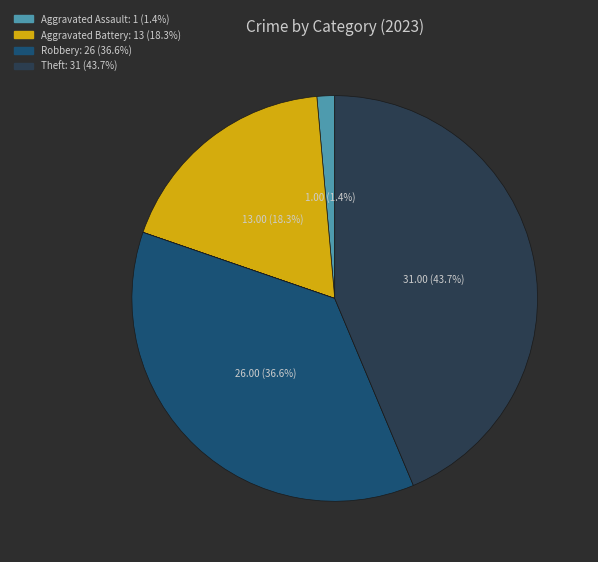

Is there any slice that represents more than half of the pie?

No